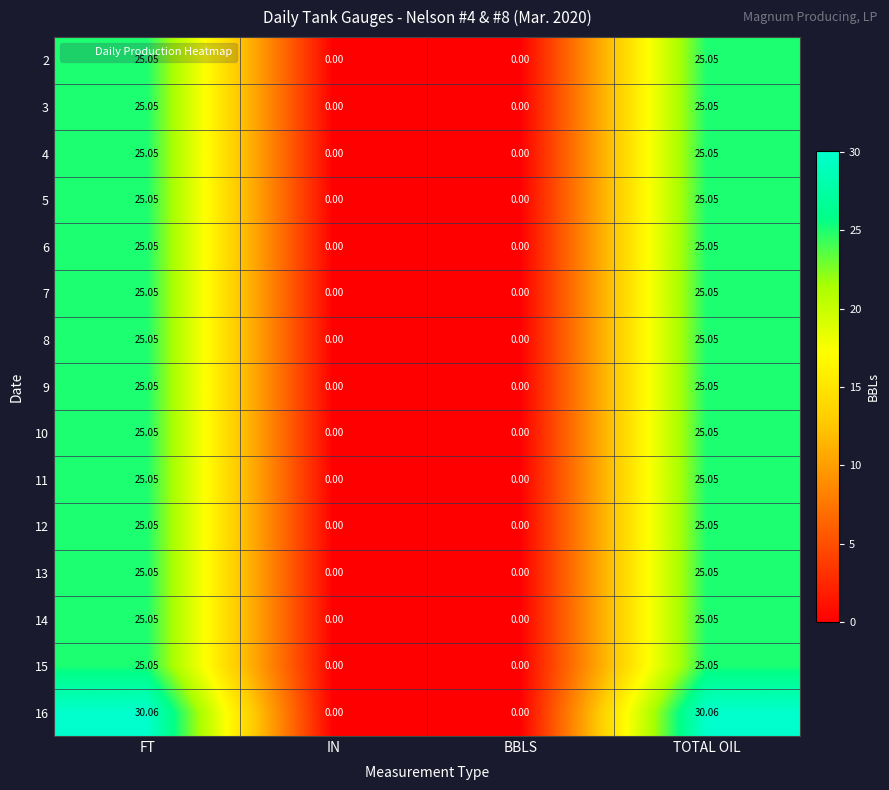

At how many categories does at least one series exceed 6?

2